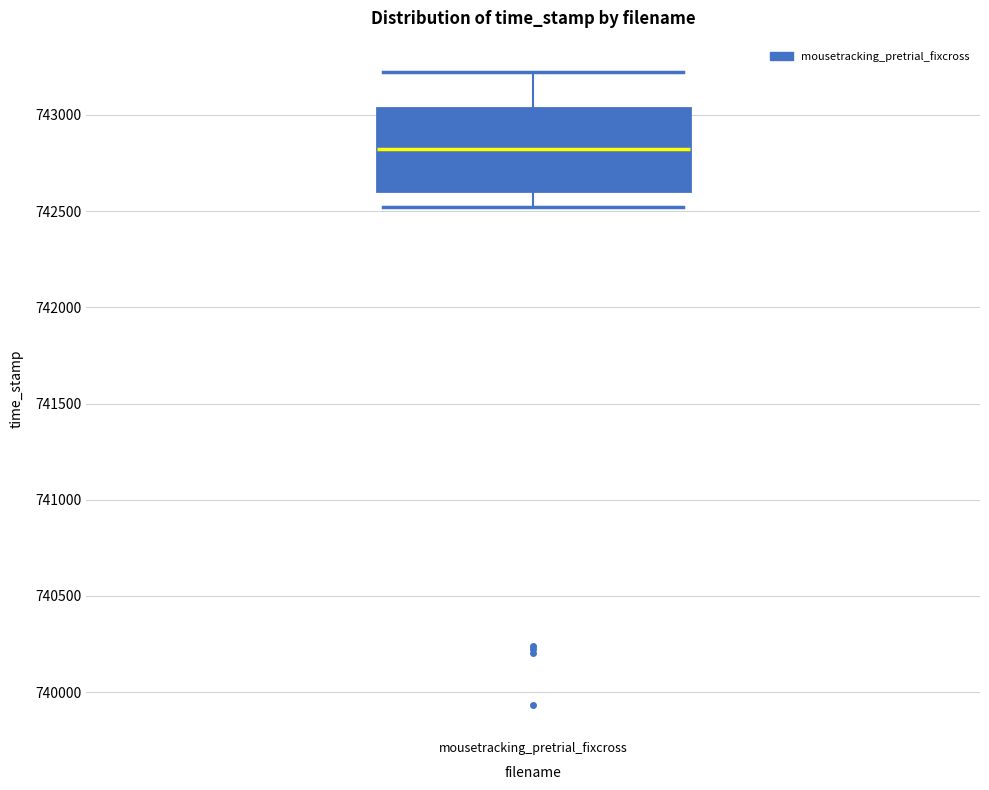

Where is the lower edge of the box for mousetracking_pretrial_fixcross on the y-axis? The values are not printed on the chart, so give them approximately, as read against the axis.

742600